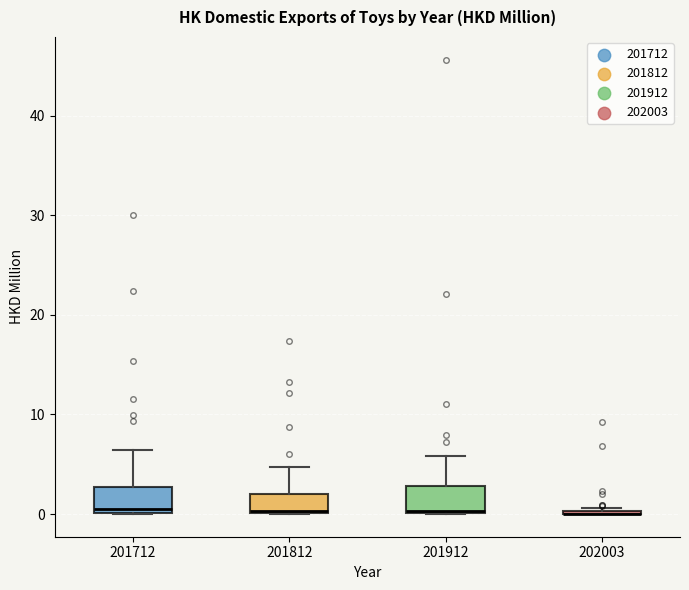

Reading left to right, read every box against the y-axis: the position of its median line, the range the box covers, and the ends of its whiskers. The values are not printed on the chart, so give them approximately, as read against the axis.

201712: median 1, box 0 to 3, whiskers 0 to 6
201812: median 0, box 0 to 2, whiskers 0 to 5
201912: median 0, box 0 to 3, whiskers 0 to 6
202003: box collapsed to a line at 0, whiskers 0 to 1